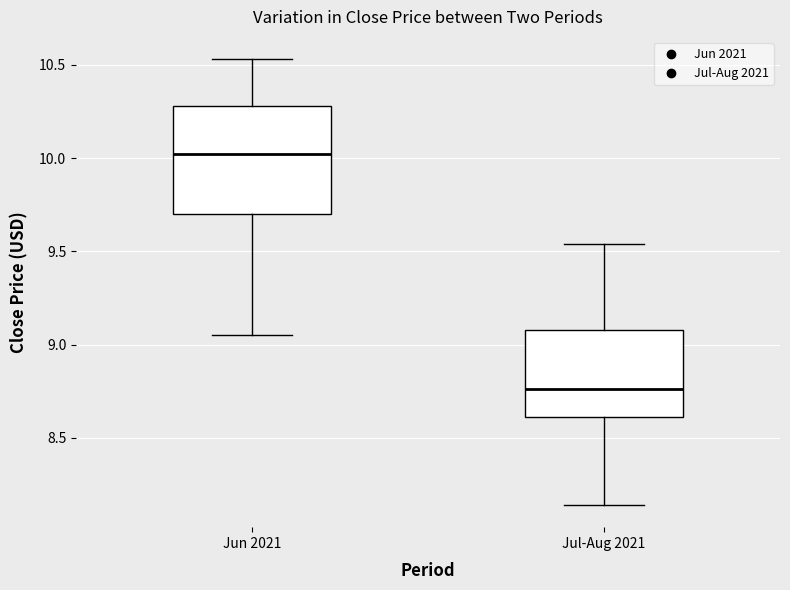

Reading left to right, read every box against the y-axis: the position of its median line, the range the box covers, and the ends of its whiskers. The values are not printed on the chart, so give them approximately, as read against the axis.

Jun 2021: median 10.00, box 9.70 to 10.30, whiskers 9.05 to 10.55
Jul-Aug 2021: median 8.75, box 8.60 to 9.10, whiskers 8.15 to 9.55